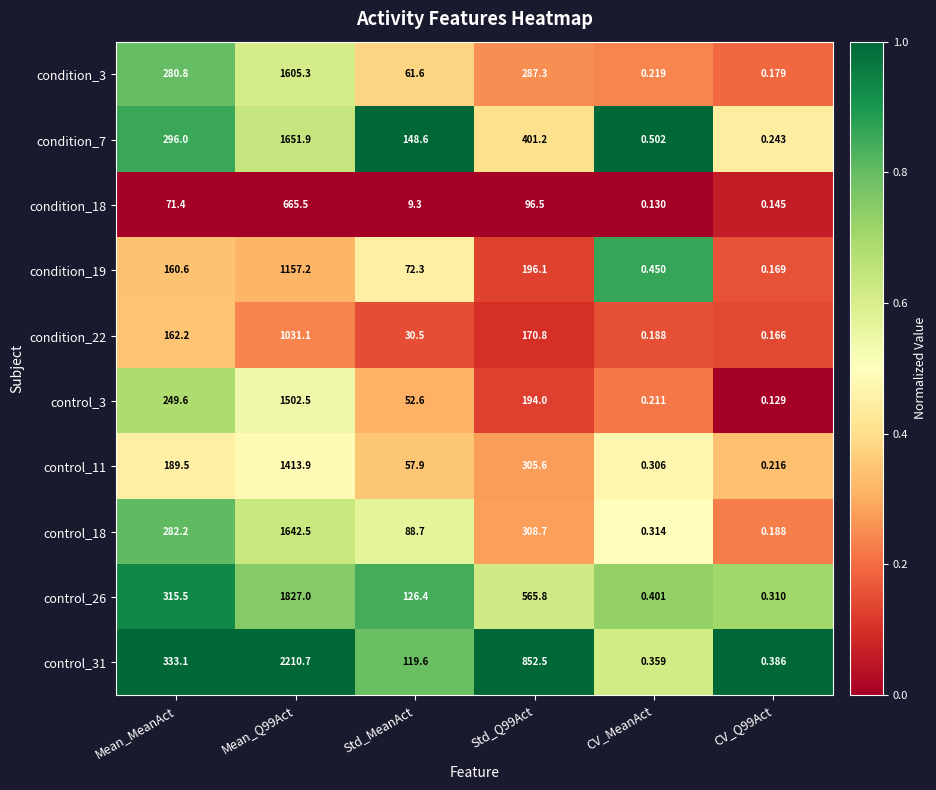

What is the total value across all series at CV_Q99Act?

2.1